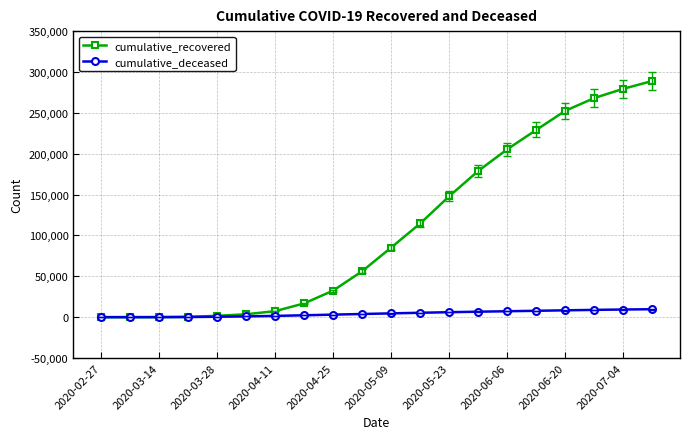

What are all the series names shown in the legend?

cumulative_recovered, cumulative_deceased